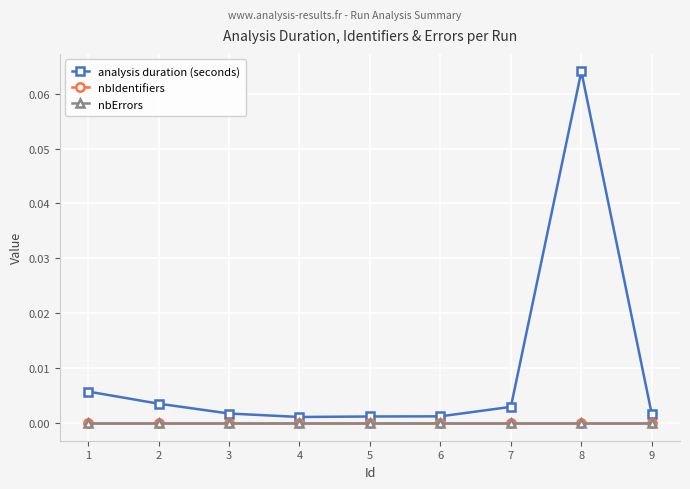

Rank the categories by nbIdentifiers value from lowest to highest.

1, 2, 3, 4, 5, 6, 7, 8, 9